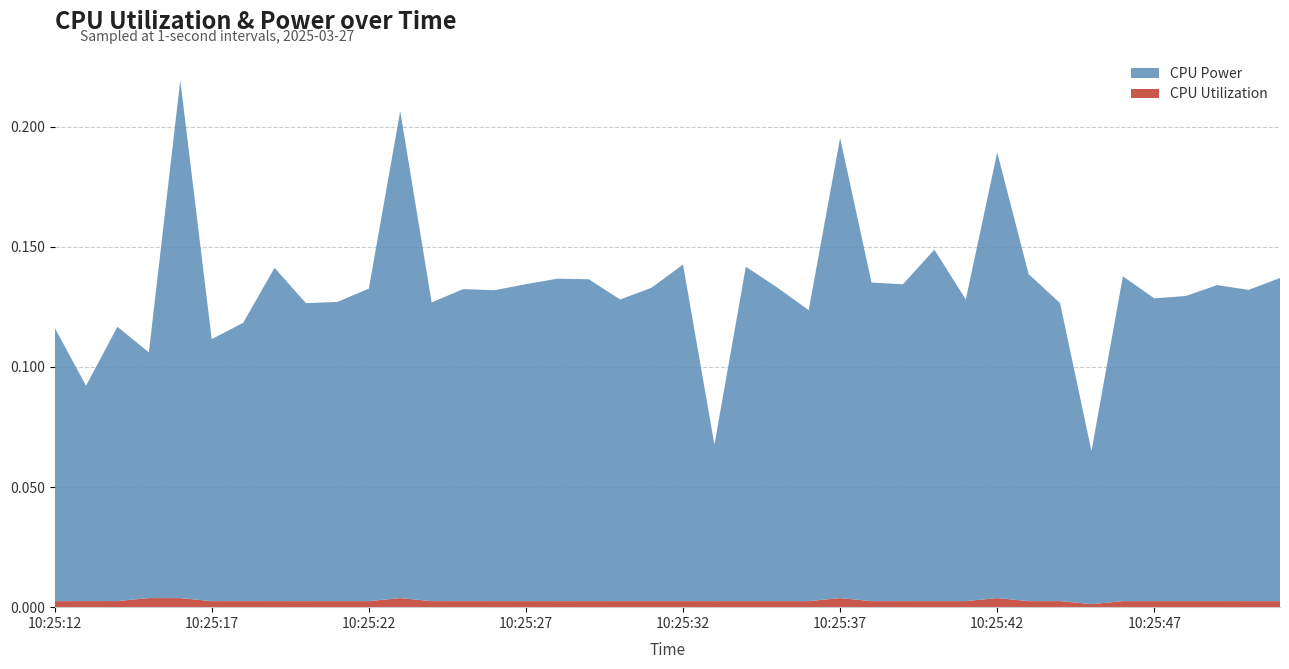

Reading left to right, extract all data points from this chart.

CPU Utilization: 10:25:12=0.0	10:25:13=0.0	10:25:14=0.0	10:25:15=0.0	10:25:16=0.0	10:25:17=0.0	10:25:18=0.0	10:25:19=0.0	10:25:20=0.0	10:25:21=0.0	10:25:22=0.0	10:25:23=0.0	10:25:24=0.0	10:25:25=0.0	10:25:26=0.0	10:25:27=0.0	10:25:28=0.0	10:25:29=0.0	10:25:30=0.0	10:25:31=0.0	10:25:32=0.0	10:25:33=0.0	10:25:34=0.0	10:25:35=0.0	10:25:36=0.0	10:25:37=0.0	10:25:38=0.0	10:25:39=0.0	10:25:40=0.0	10:25:41=0.0	10:25:42=0.0	10:25:43=0.0	10:25:44=0.0	10:25:45=0.0	10:25:46=0.0	10:25:47=0.0	10:25:48=0.0	10:25:49=0.0	10:25:50=0.0	10:25:51=0.0
CPU Power: 10:25:12=0.1	10:25:13=0.1	10:25:14=0.1	10:25:15=0.1	10:25:16=0.2	10:25:17=0.1	10:25:18=0.1	10:25:19=0.1	10:25:20=0.1	10:25:21=0.1	10:25:22=0.1	10:25:23=0.2	10:25:24=0.1	10:25:25=0.1	10:25:26=0.1	10:25:27=0.1	10:25:28=0.1	10:25:29=0.1	10:25:30=0.1	10:25:31=0.1	10:25:32=0.1	10:25:33=0.1	10:25:34=0.1	10:25:35=0.1	10:25:36=0.1	10:25:37=0.2	10:25:38=0.1	10:25:39=0.1	10:25:40=0.1	10:25:41=0.1	10:25:42=0.2	10:25:43=0.1	10:25:44=0.1	10:25:45=0.1	10:25:46=0.1	10:25:47=0.1	10:25:48=0.1	10:25:49=0.1	10:25:50=0.1	10:25:51=0.1